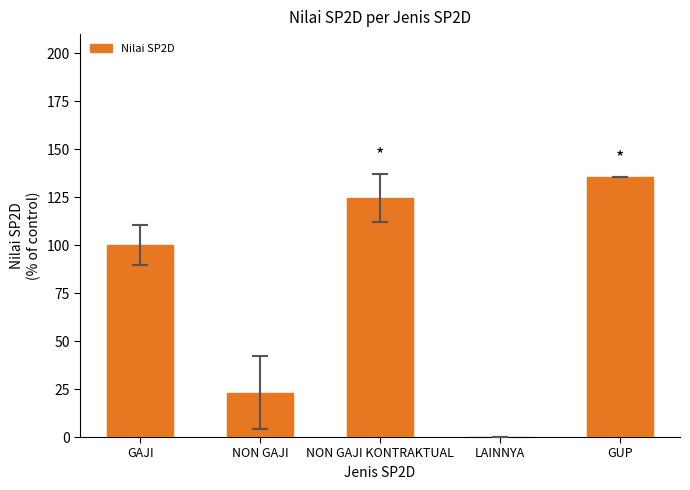

Approximately how many times larger is the value at GUP compared to NON GAJI?

5.9